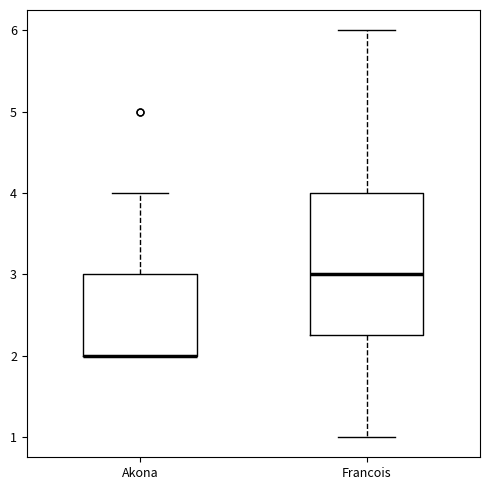

Where does the upper whisker of the box for Akona end on the y-axis? The values are not printed on the chart, so give them approximately, as read against the axis.

4.0